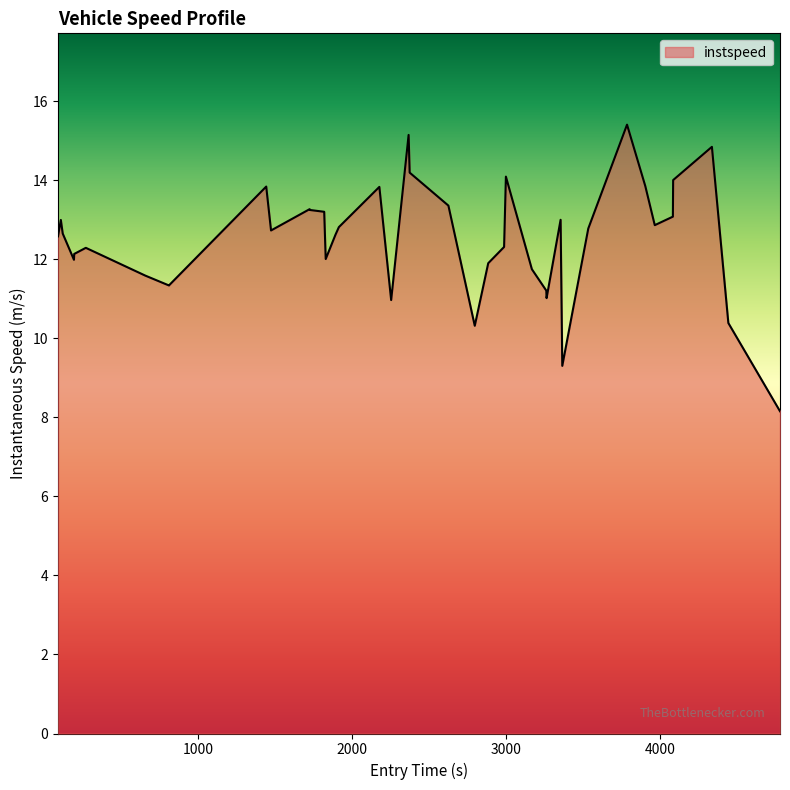

What is the minimum value shown in the chart?

8.2